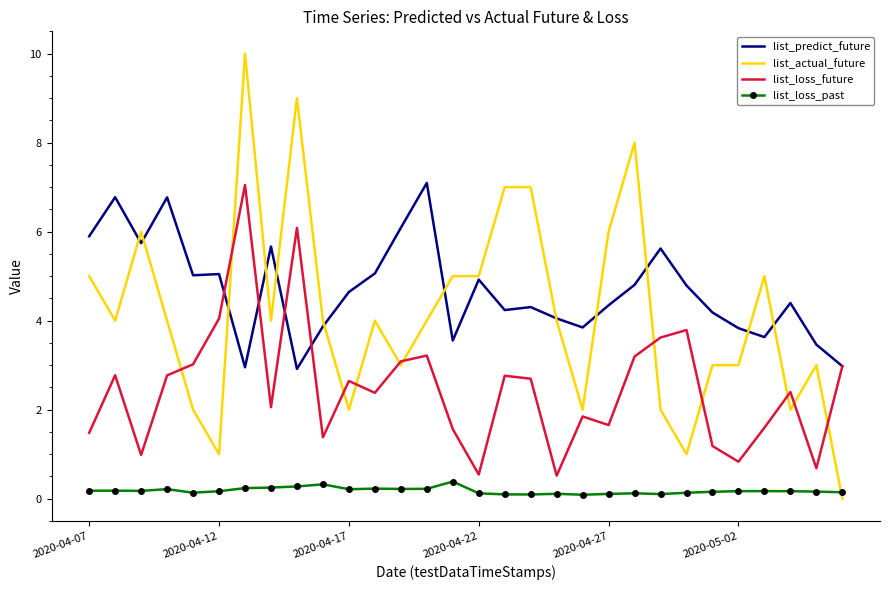

Which series has the widest spread of values?

list_actual_future